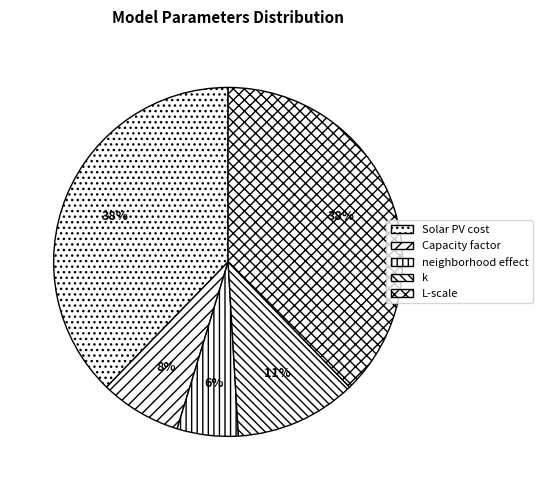

Does Solar PV cost represent more than half of the total?

No